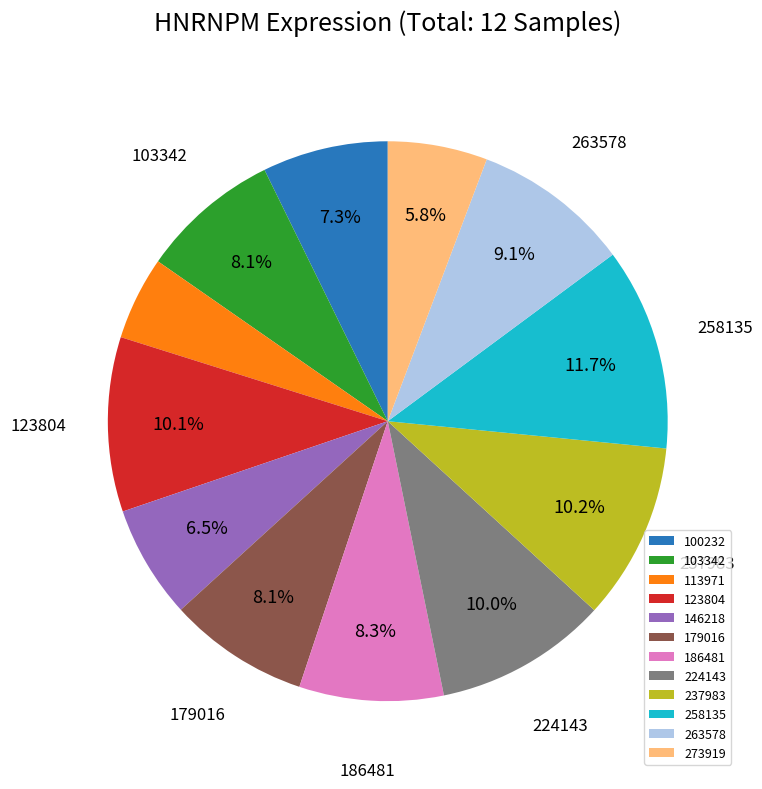

What is the ratio of the value at 123804 to the value at 186481?

1.2